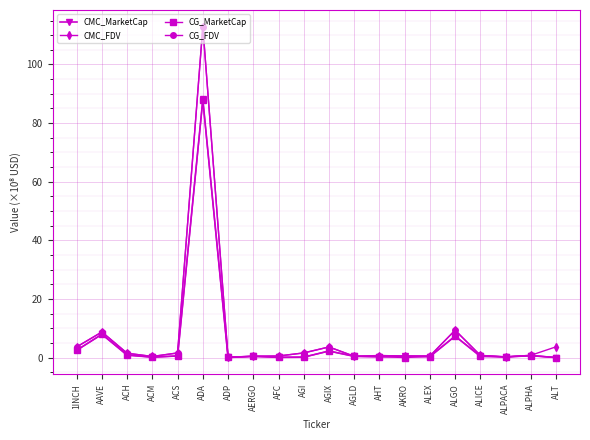

Does the chart display data point markers on the line(s)?

Yes